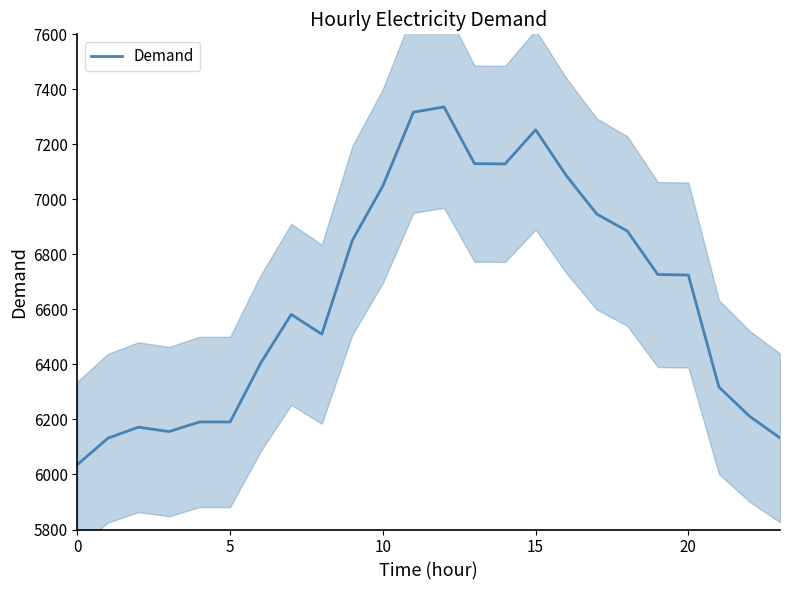

True or false: there are more than 2 points higher than both neighbors.

True